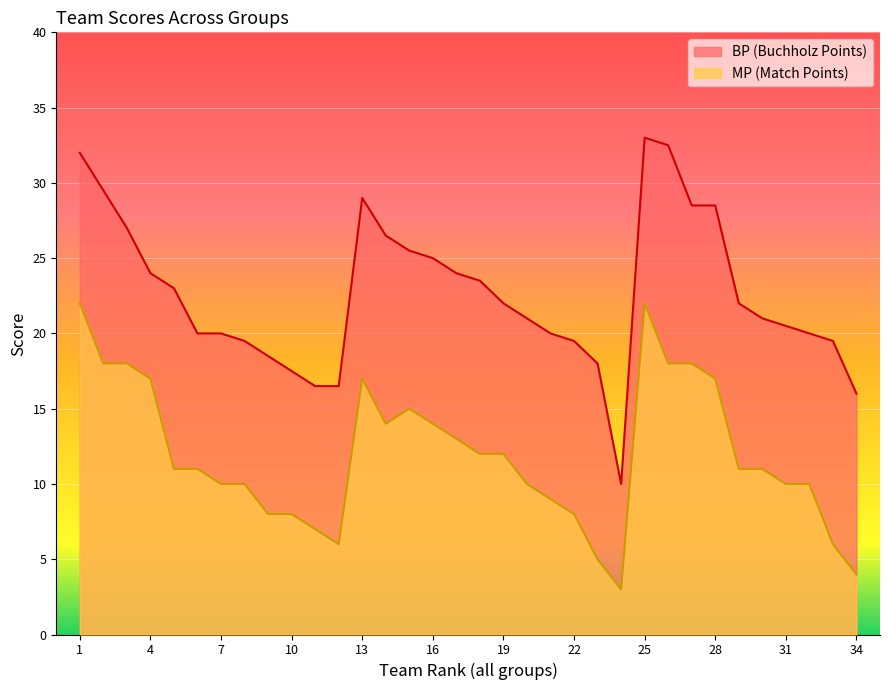

Is it true that BP equals 3.8 at 24?

False